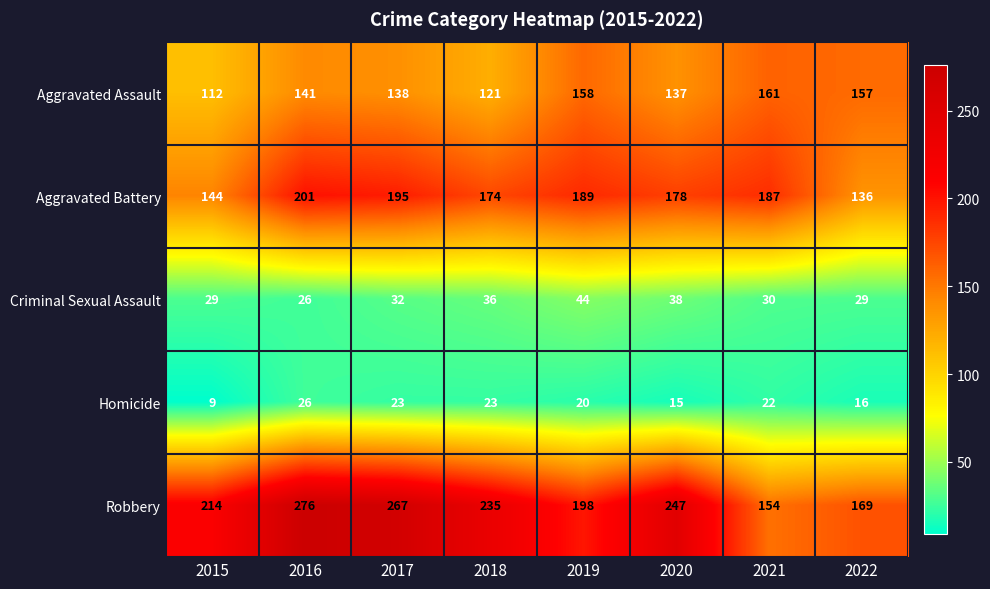

What value does the Aggravated Battery series have at 2017, to the nearest 10?

200